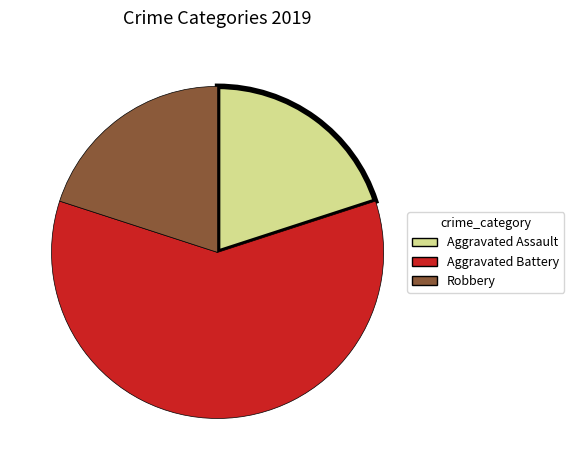

Combined, do Aggravated Assault and Robbery account for over 50%?

No